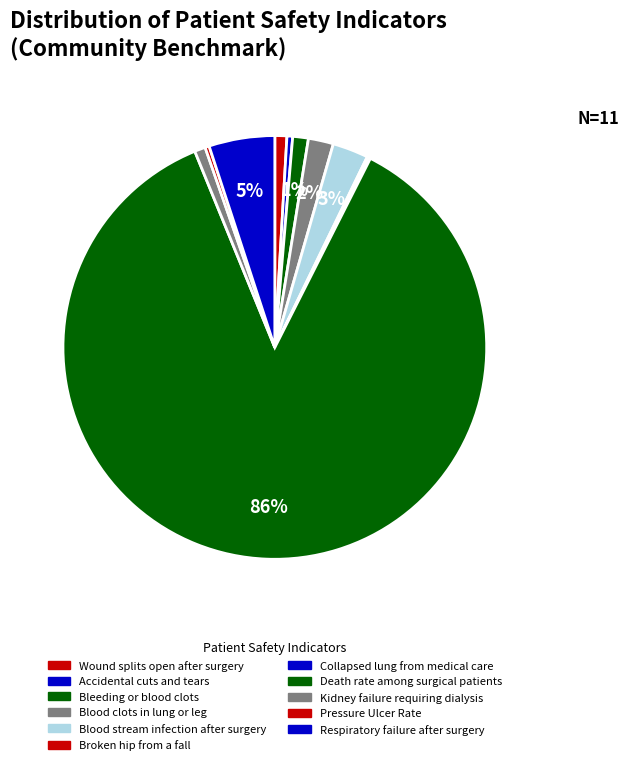

What is the total percentage of Death rate among surgical patients and Respiratory failure after surgery?

91.4%